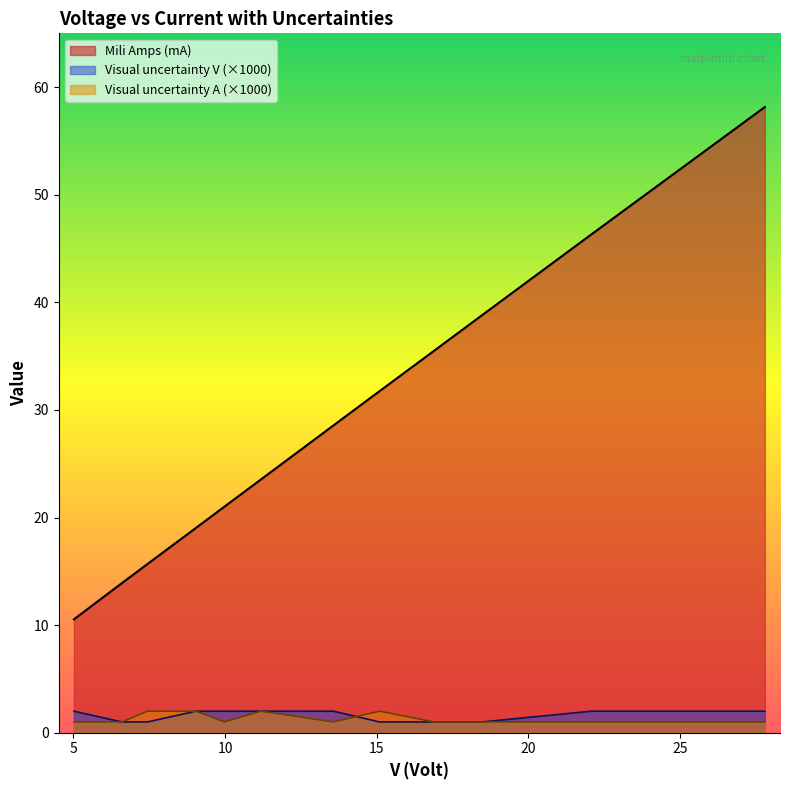

True or false: Mili Amps (mA) and Visual uncertainty A (×1000) cross at least once.

False